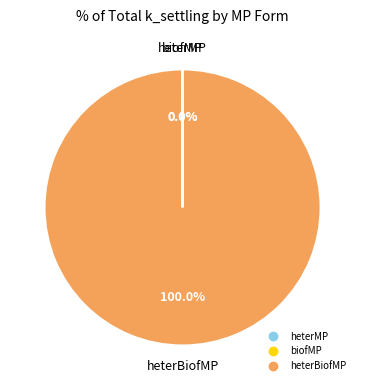

Does any single category account for the majority?

Yes